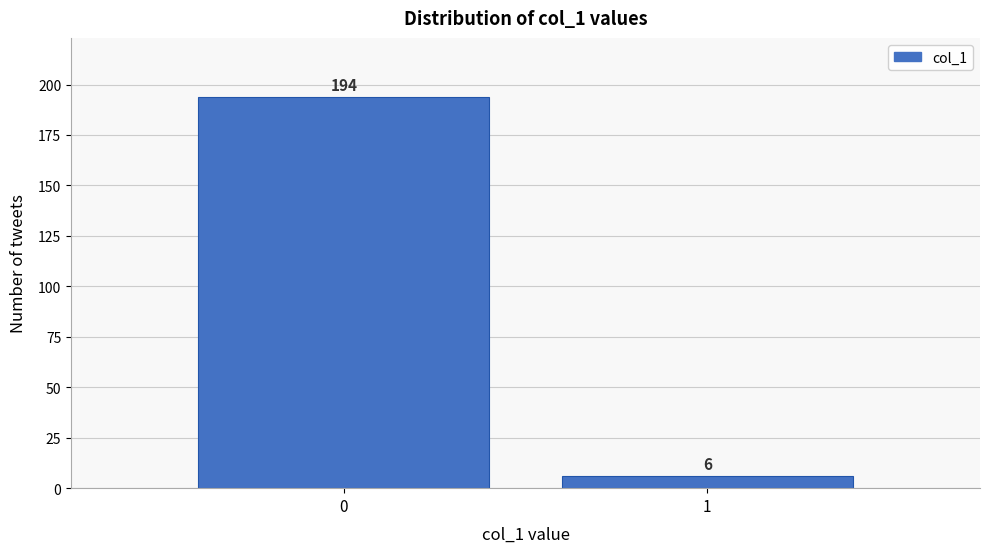

Reading right to left, list all the values displayed in this chart.

6	194